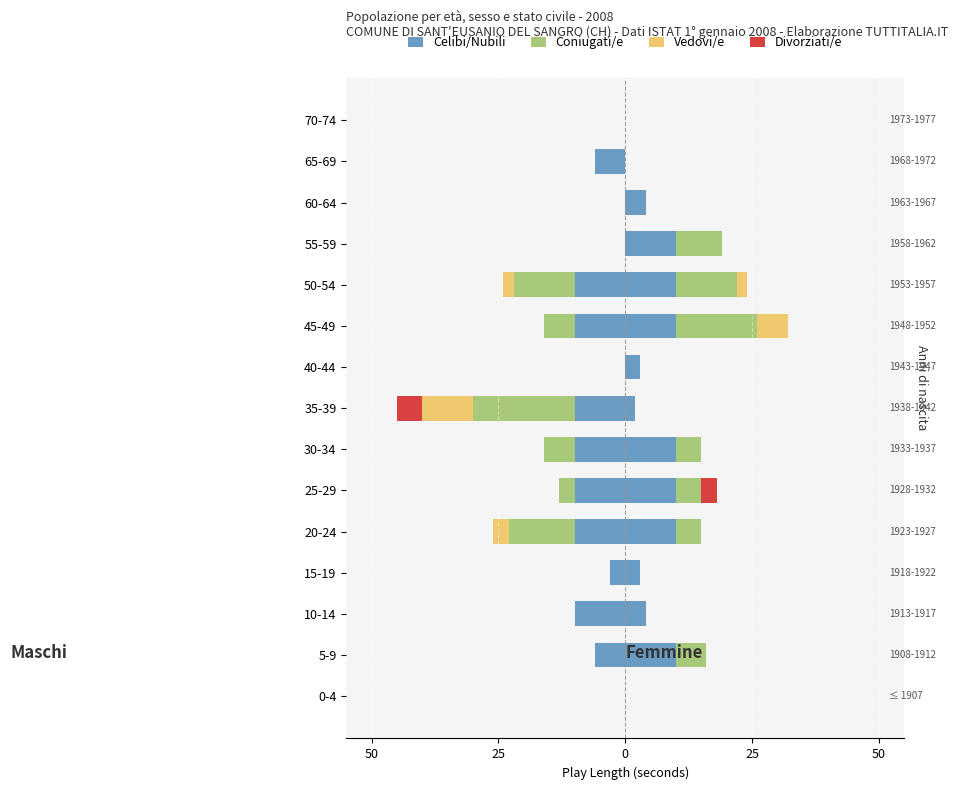

What is the value of the Celibi/Nubili bar at the 6th from the left?

-10